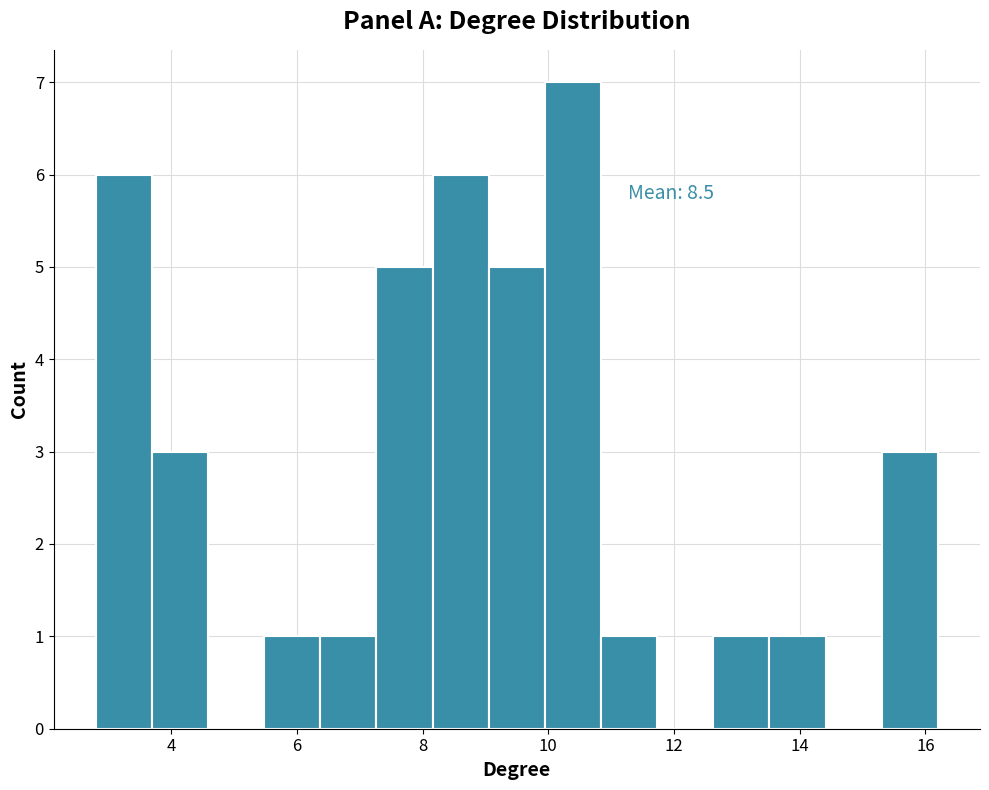

Over which range of the x-axis is the bar tallest?

10.0 to 10.8